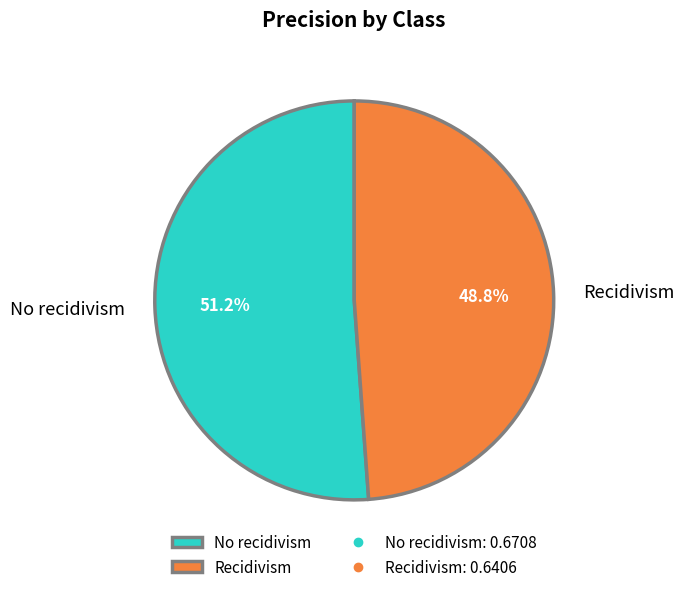

To the nearest percent, what is the difference between the No recidivism and Recidivism slice percentages?

2%